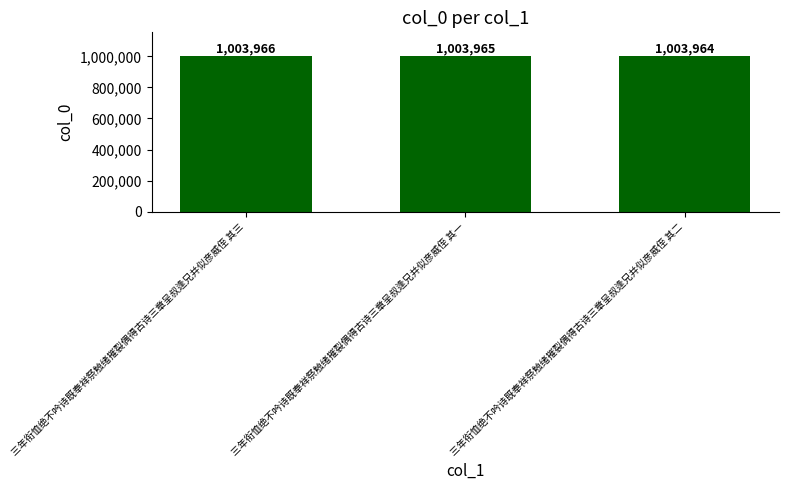

What position from the left is 三年衔恤绝不吟诗既奉祥祭触绪摧裂偶得古诗三章呈叔逢兄并似彦威侄 其一?

2